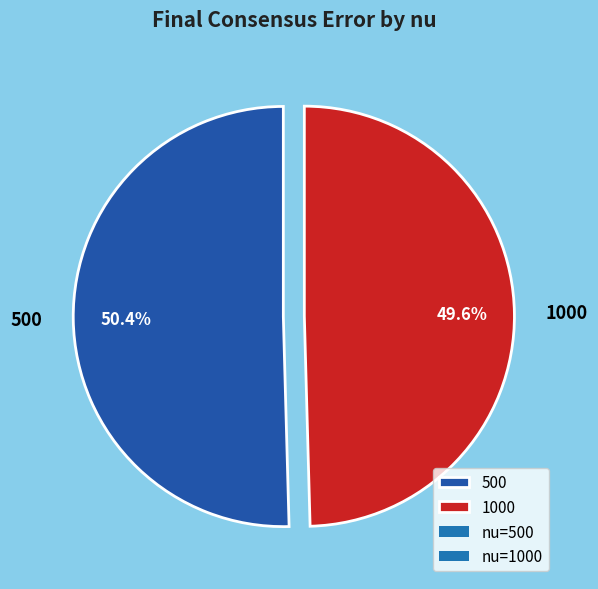

Which category has the biggest portion of the pie?

500